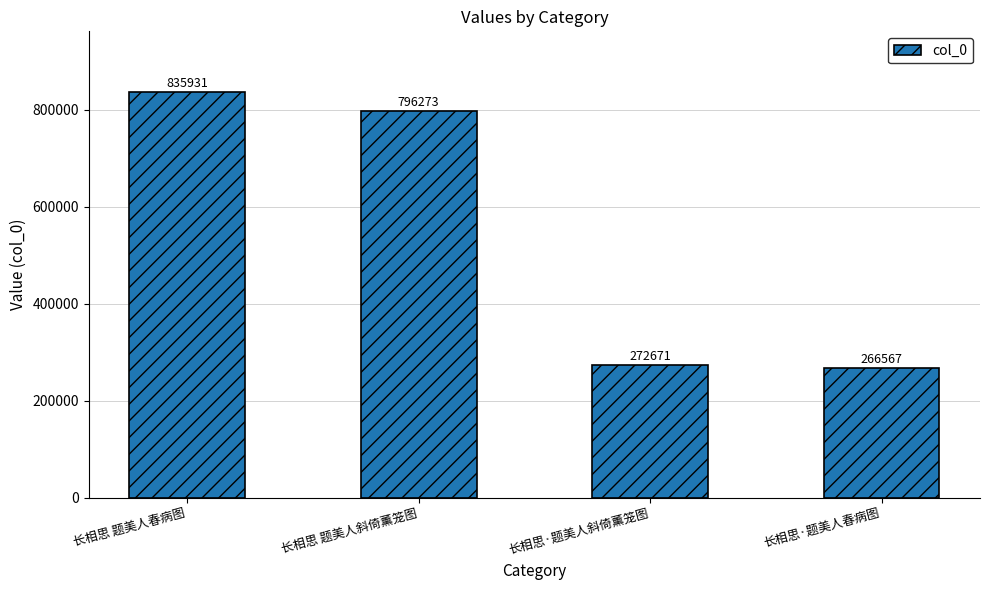

What is the change in value from 长相思 题美人斜倚薰笼图 to 长相思·题美人斜倚薰笼图?

-523602